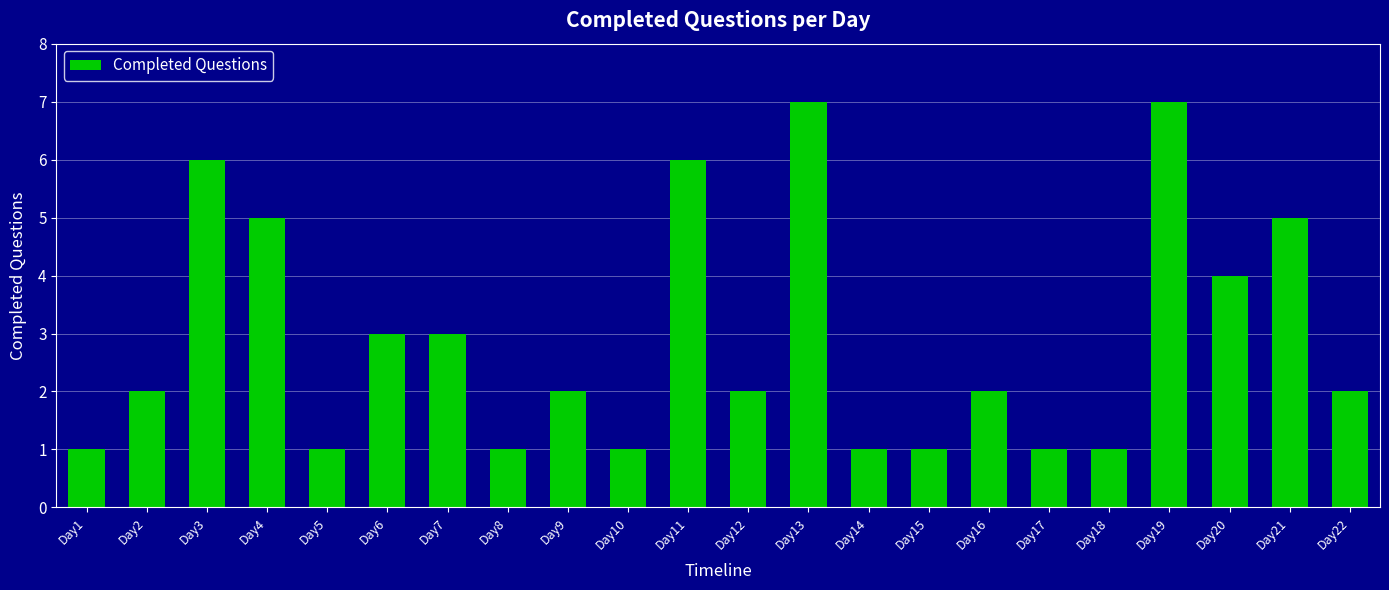

Reading right to left, what are all the values shown in this chart?

2	5	4	7	1	1	2	1	1	7	2	6	1	2	1	3	3	1	5	6	2	1